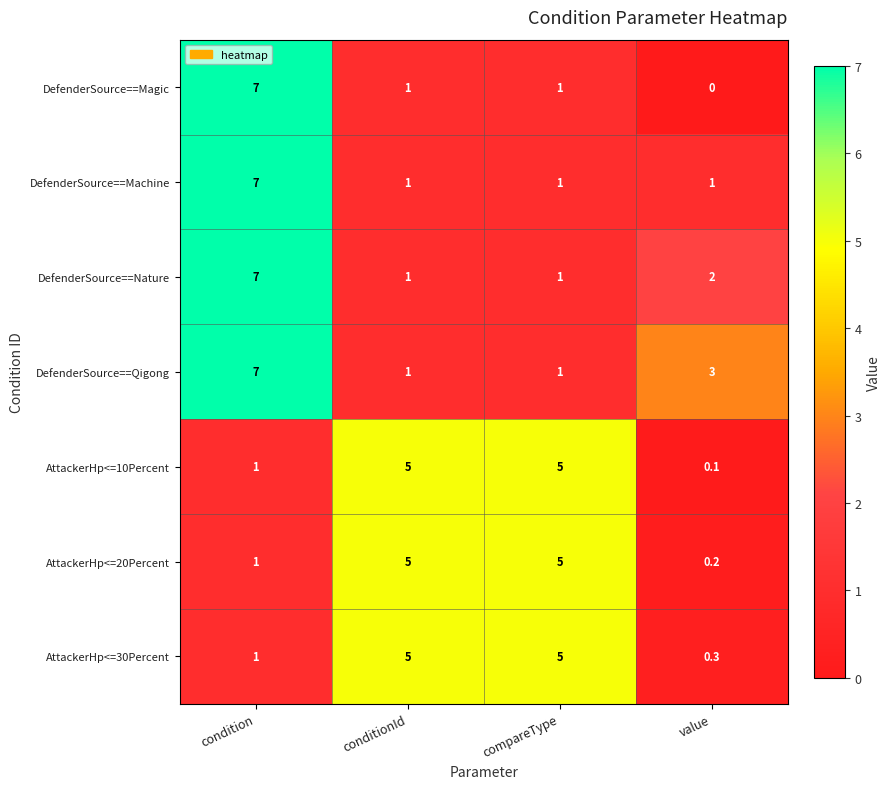

How many data points in DefenderSource==Qigong are less than 3?

2